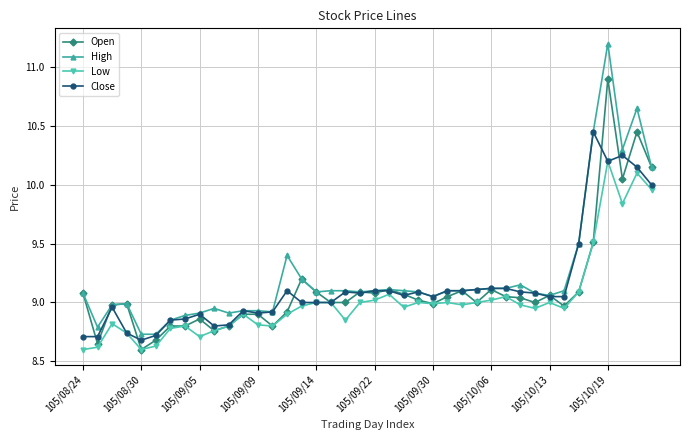

Is this an area chart (filled region under the line)?

No